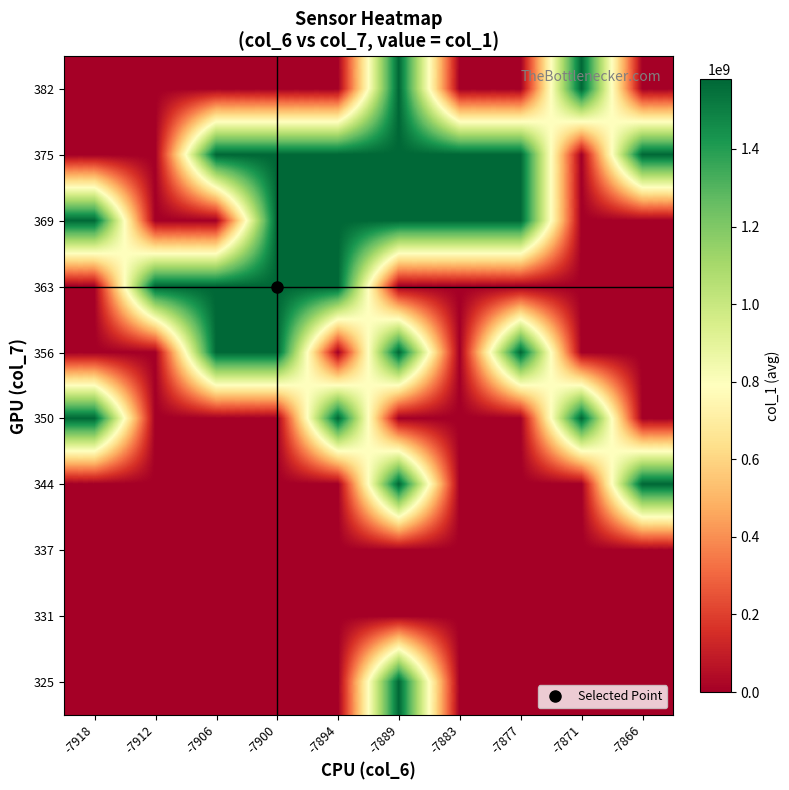

List the series in order of their peak value, highest first.

344, 363, 375, 350, 369, 382, 356, 325, 337, 331